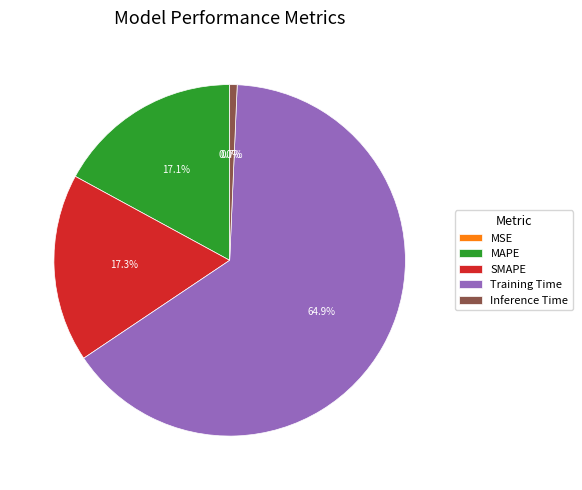

Between SMAPE and Training Time, which is larger?

Training Time